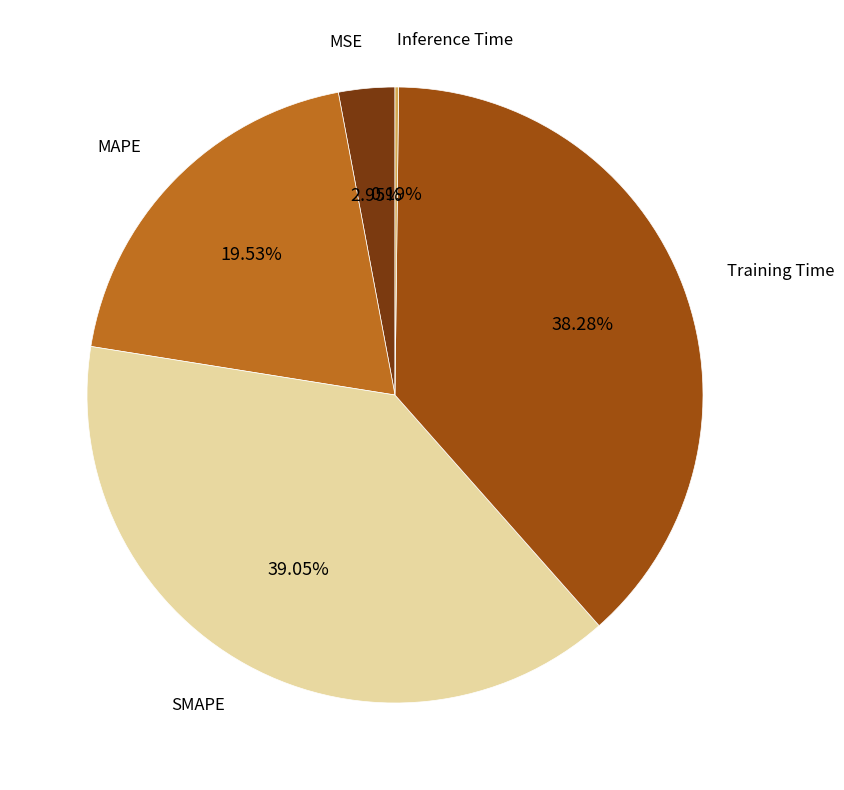

To the nearest percent, what is the average slice percentage?

20%